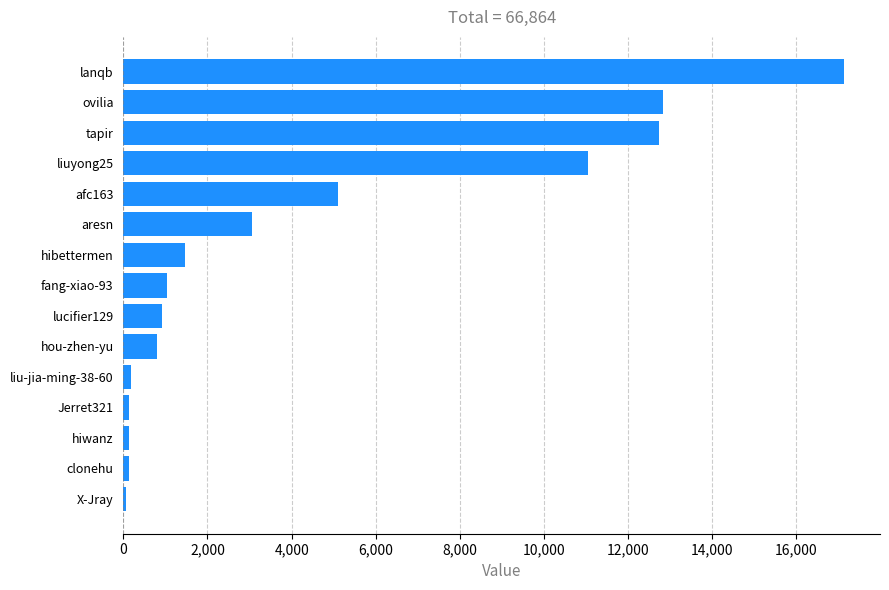

How many data points are less than 1040?

7